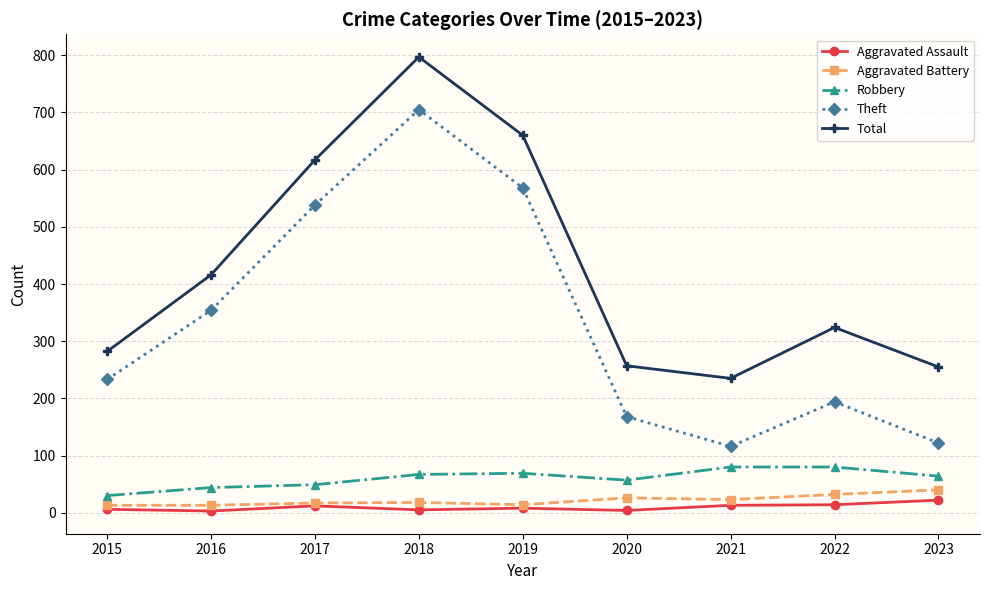

What is the sum of all Robbery values?

540